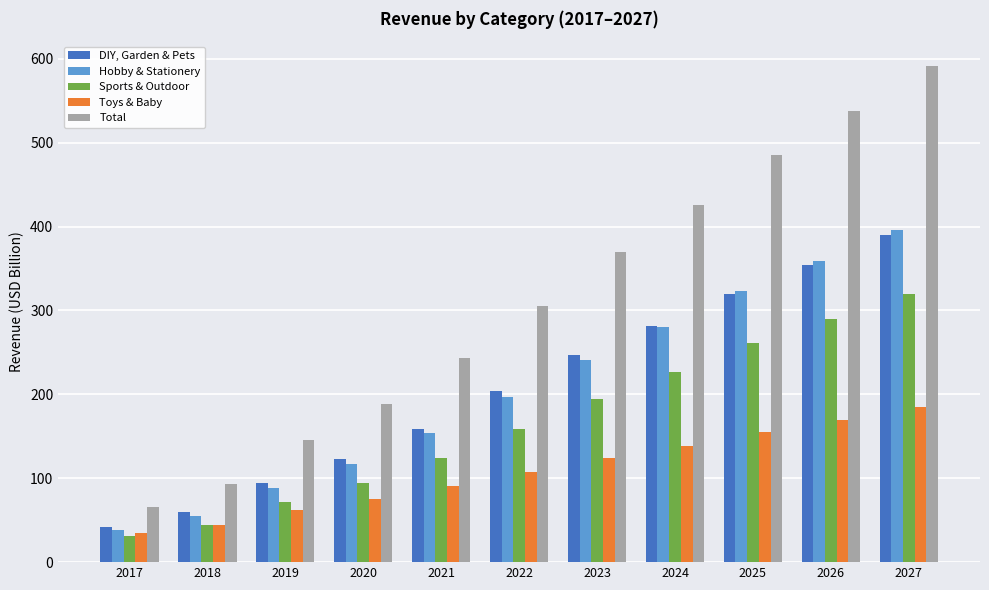

At how many categories does at least one series exceed 85?

10